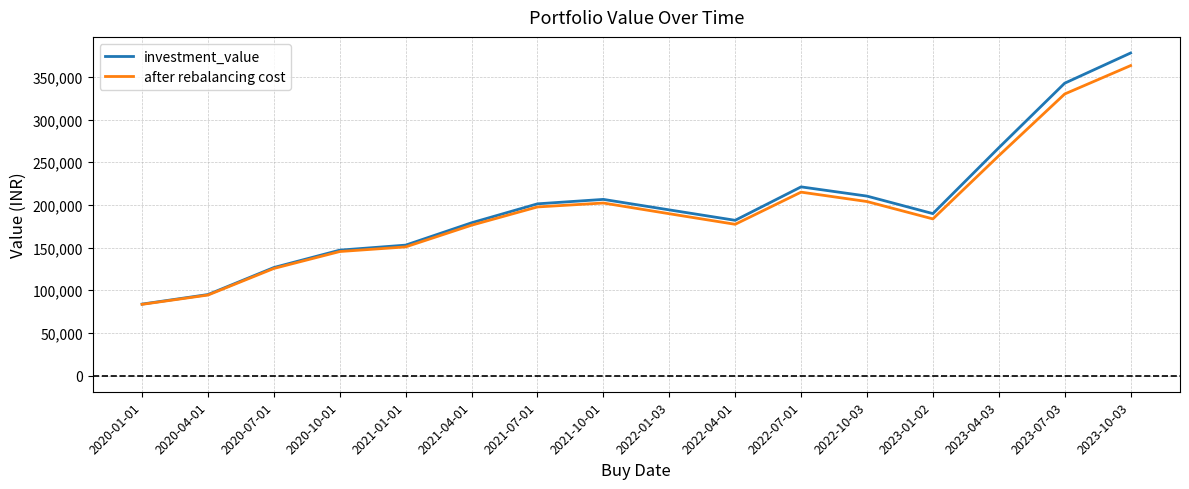

What is the average value of the investment_value series?

198524.9